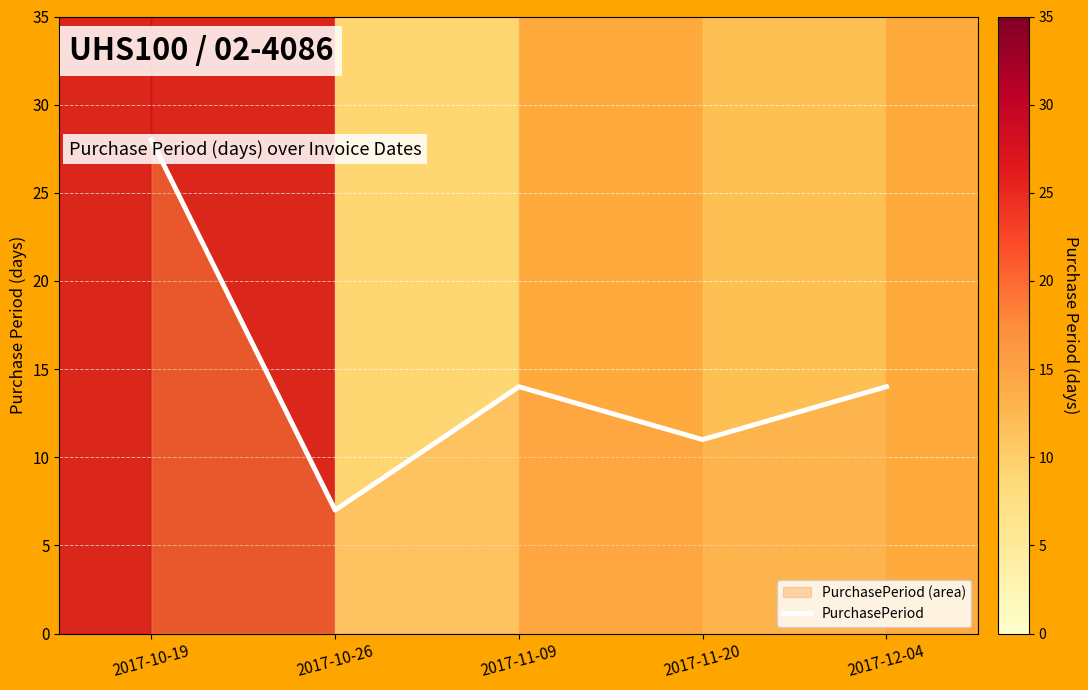

The chart shows a value of 39 at 2017-10-19. True or false?

False